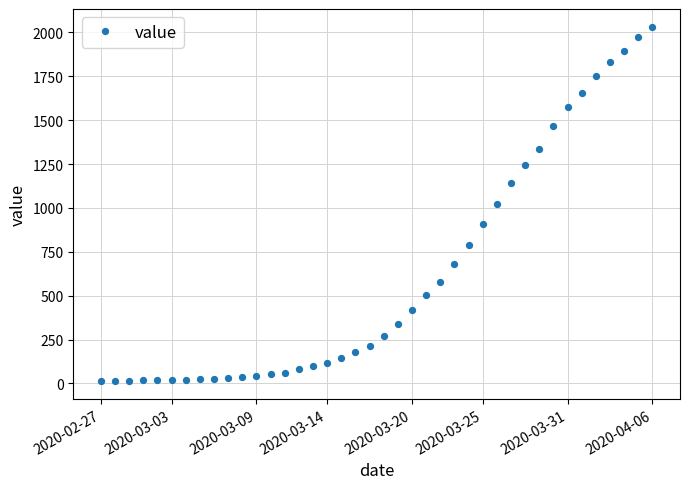

What is the sum of all values?

24656